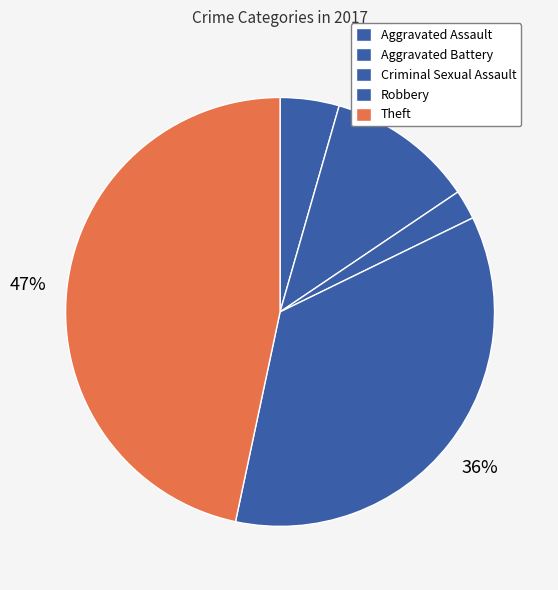

How many segments does this pie chart have?

5